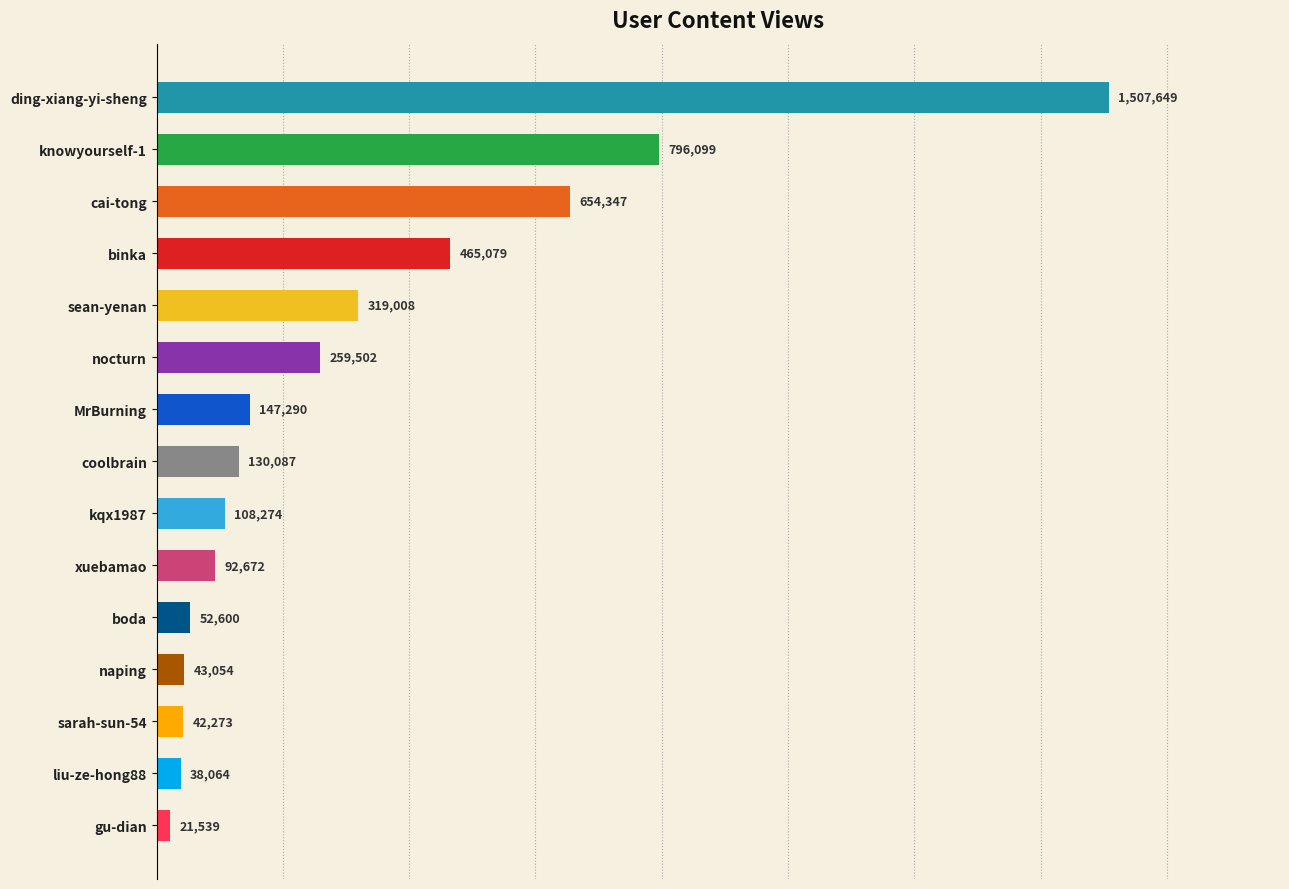

Rank the categories by value from lowest to highest.

gu-dian, liu-ze-hong88, sarah-sun-54, naping, boda, xuebamao, kqx1987, coolbrain, MrBurning, nocturn, sean-yenan, binka, cai-tong, knowyourself-1, ding-xiang-yi-sheng